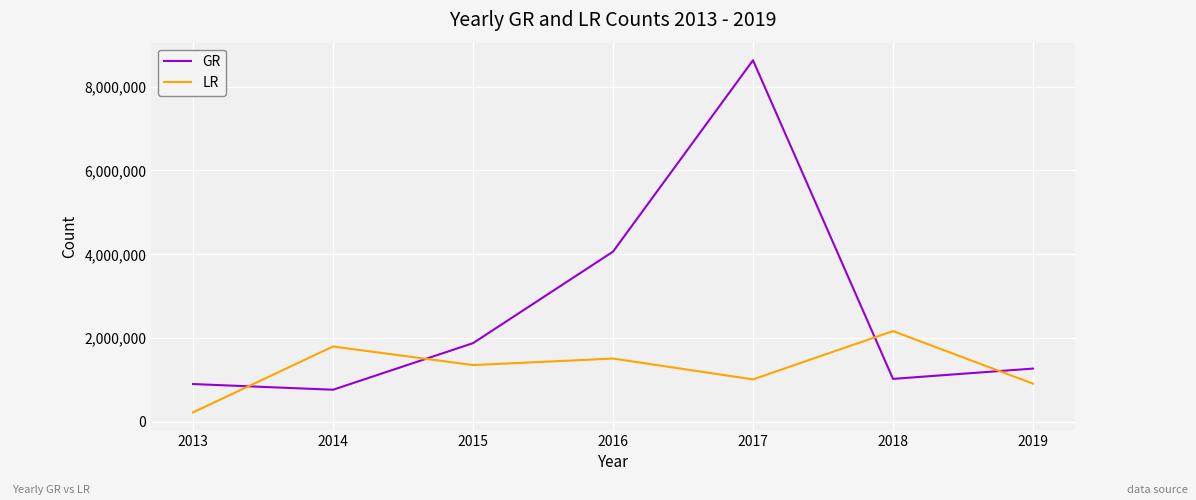

Between 2015 and 2016, which series saw the biggest shift?

GR